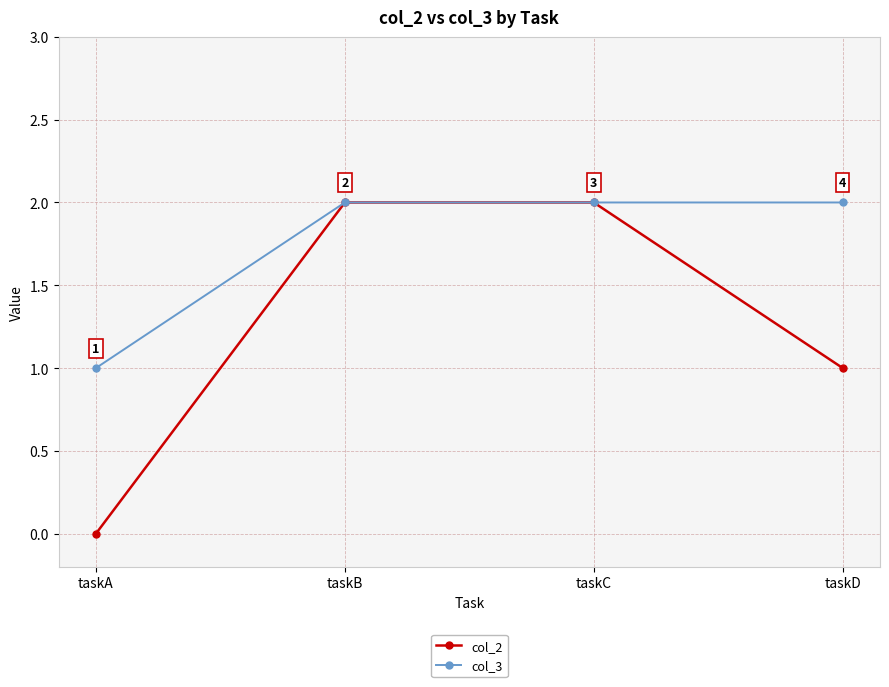

The value of col_2 at taskB is 2. True or false?

True